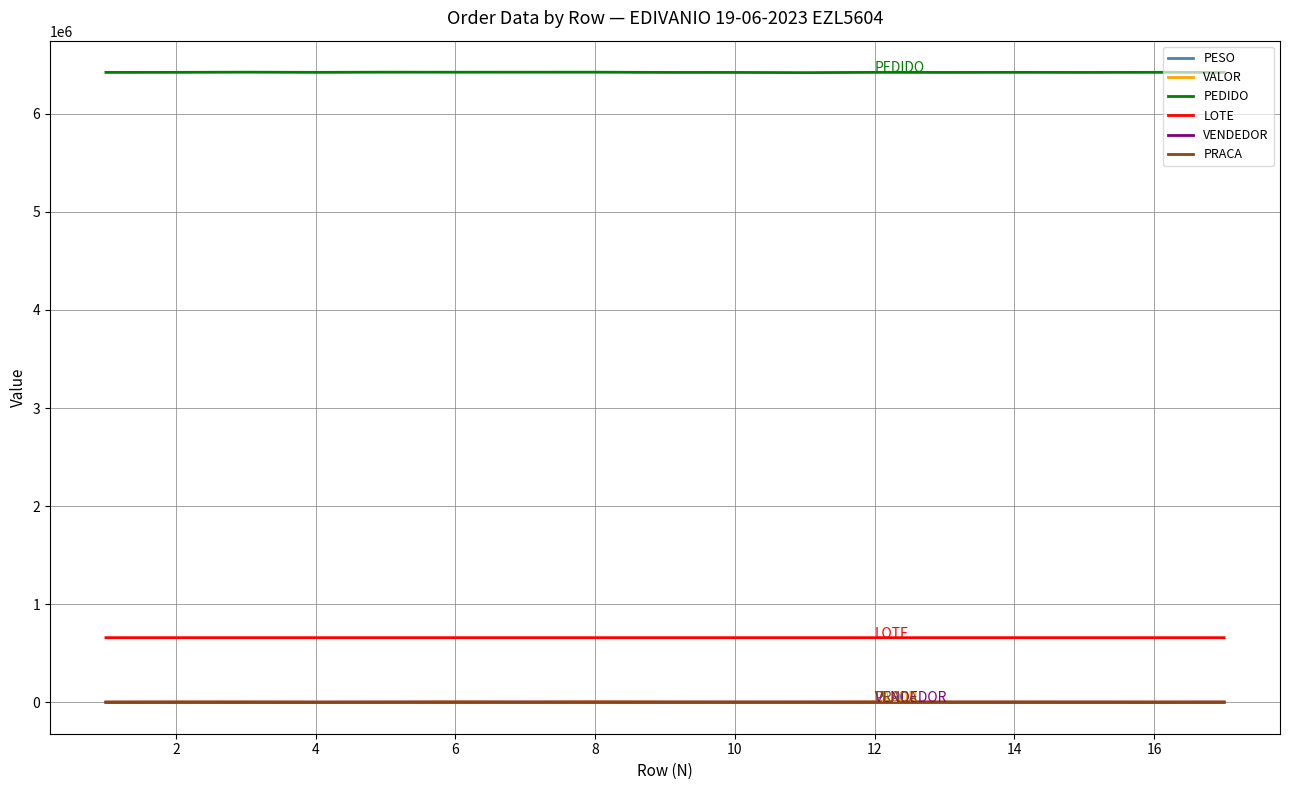

Which series has the largest total across all categories?

PEDIDO